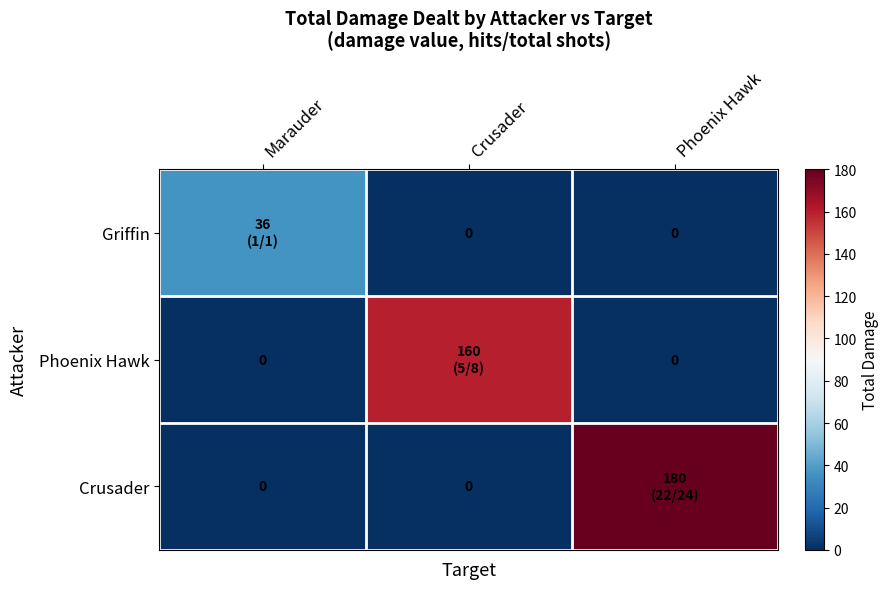

Where is Crusader nearest to the value 90?

Marauder